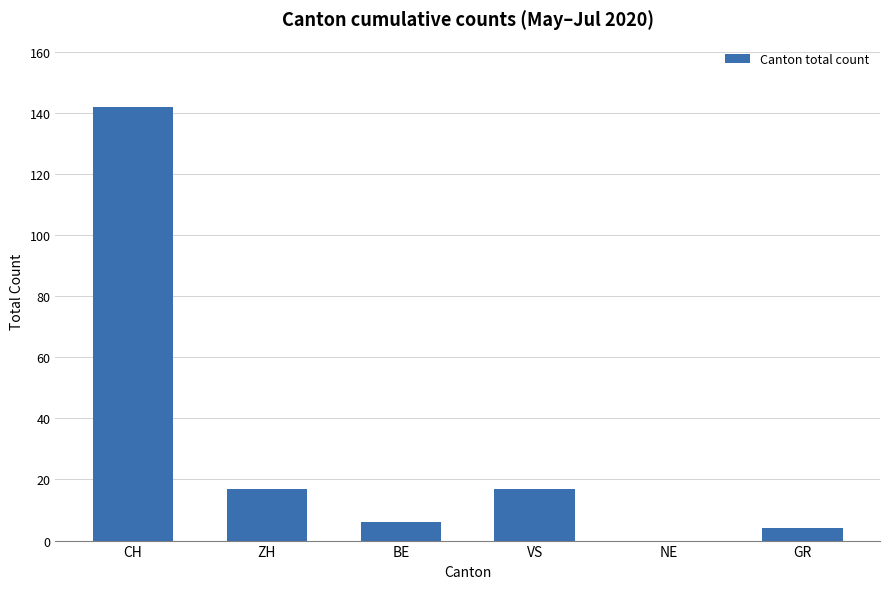

Where does the data first go above 17?

CH